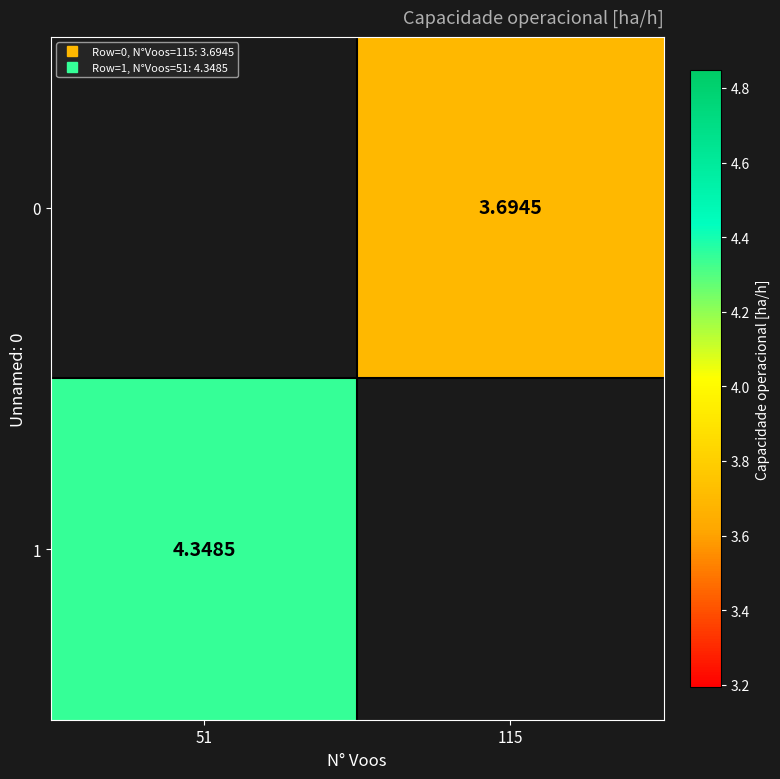

What value does the 1 series have at 51?

4.3